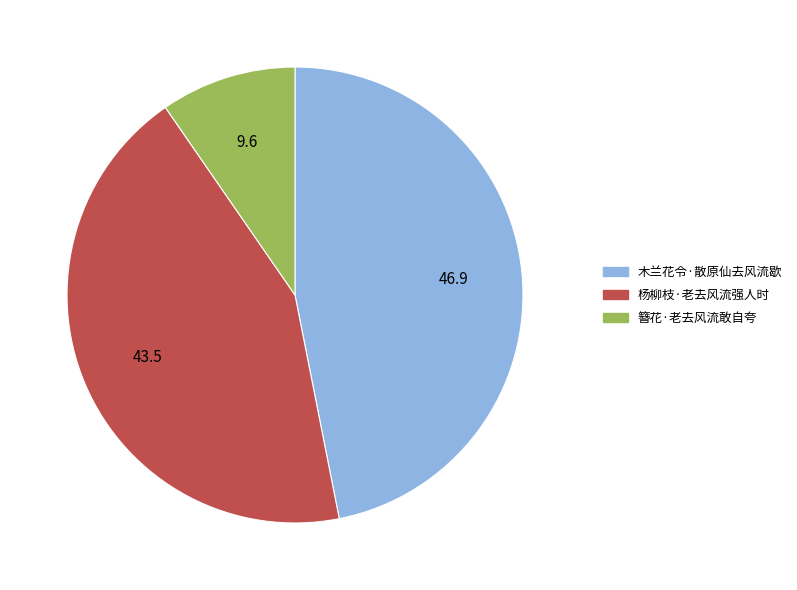

The 木兰花令·散原仙去风流歇 slice represents 55% of the pie. True or false?

False